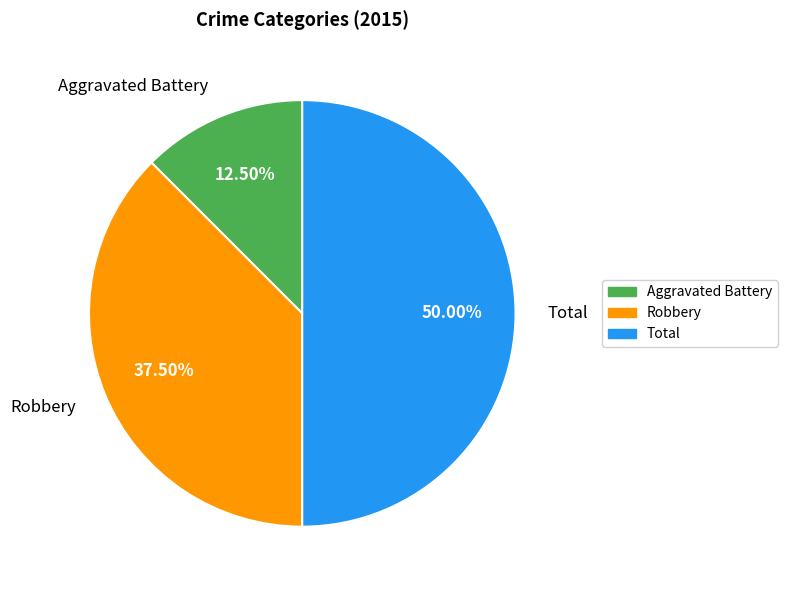

Rank the categories by value from highest to lowest.

Total, Robbery, Aggravated Battery